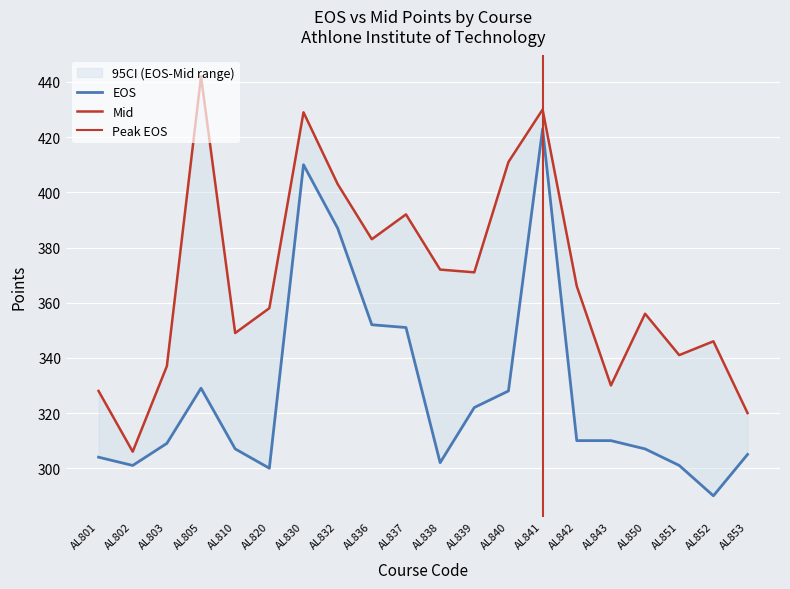

What is the value of the EOS point at the 7th from the left?

410